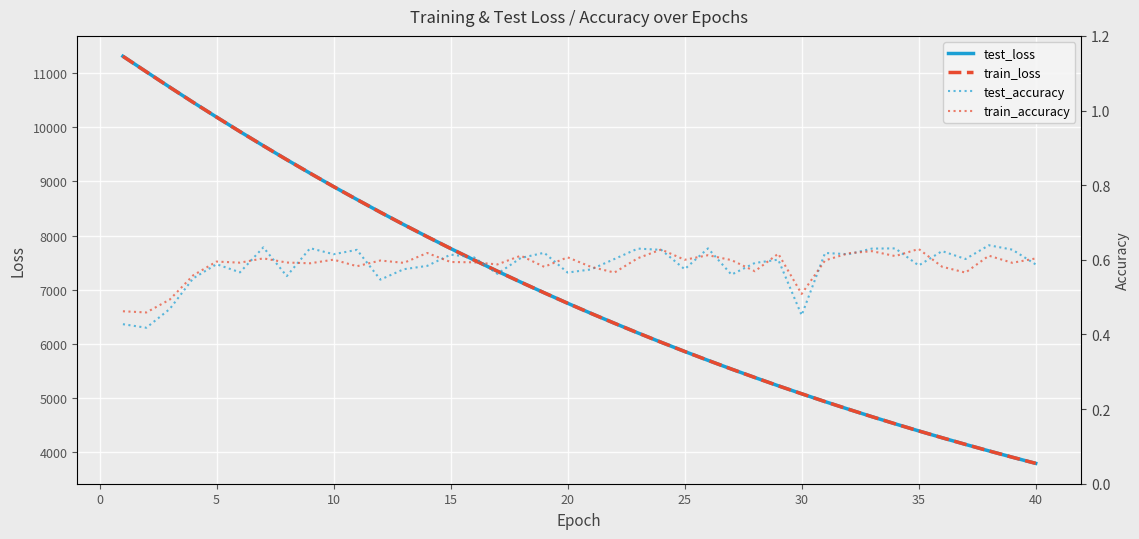

What is the maximum value for train_loss?

11310.9